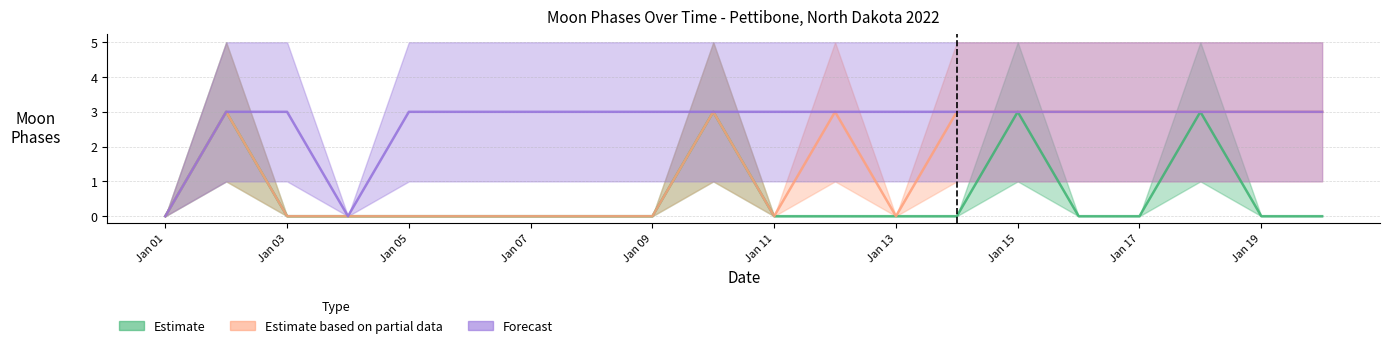

Which label corresponds to the largest value in the chart?

2022-01-02